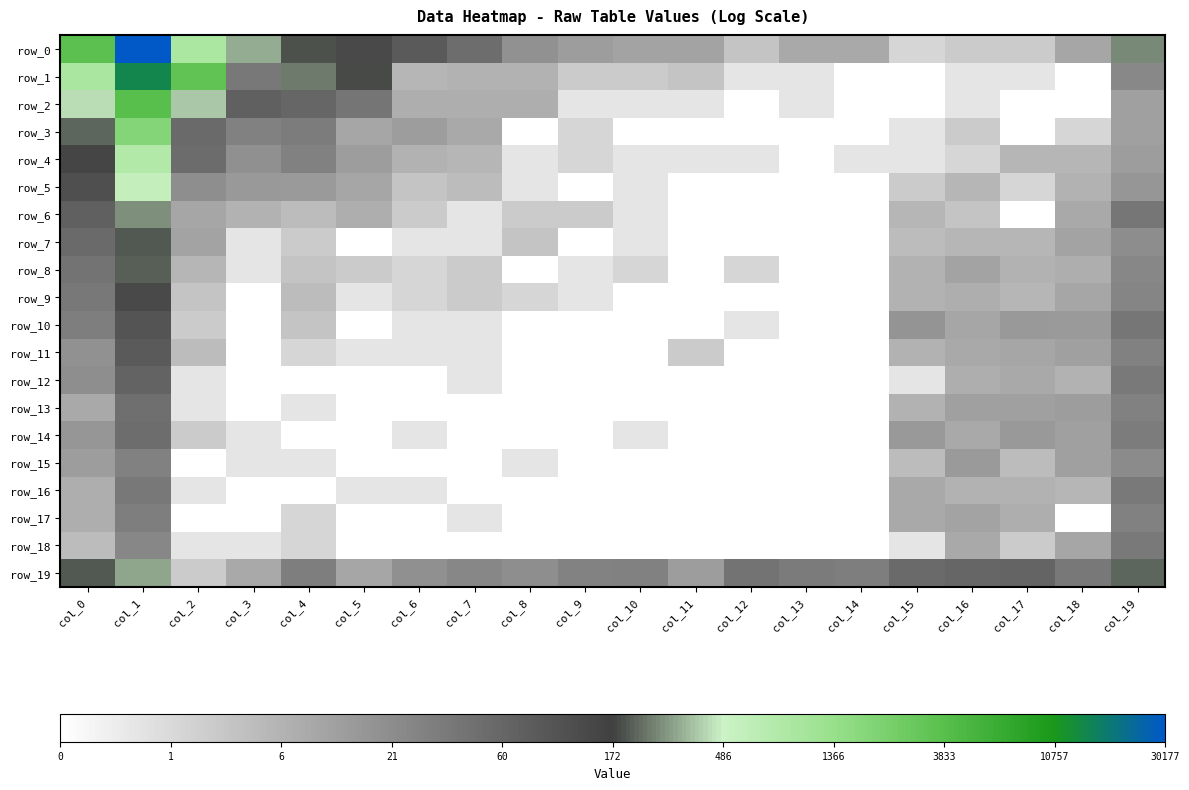

Is it true that row_2 equals 3.6 at col_6?

False